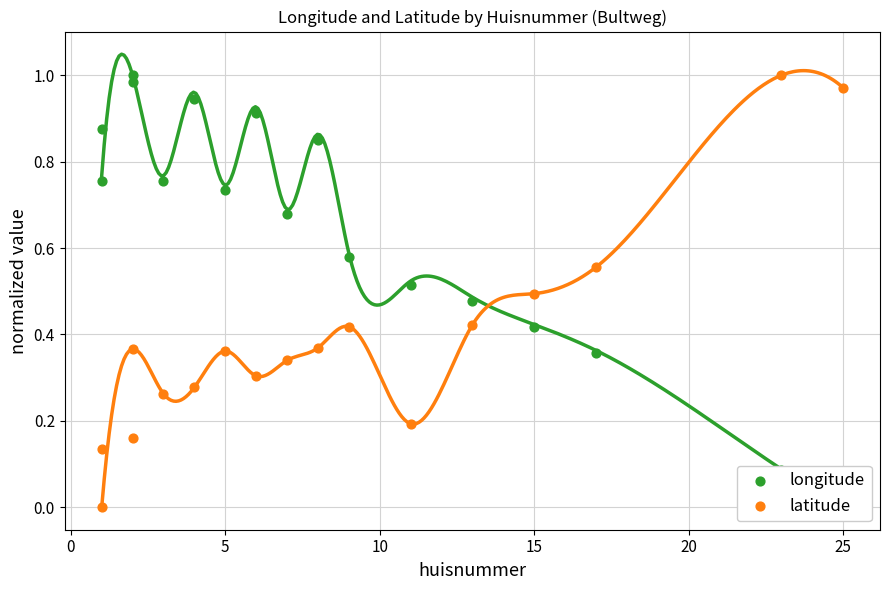

Is the value of latitude at 12 greater than the value of longitude at 14?

Yes